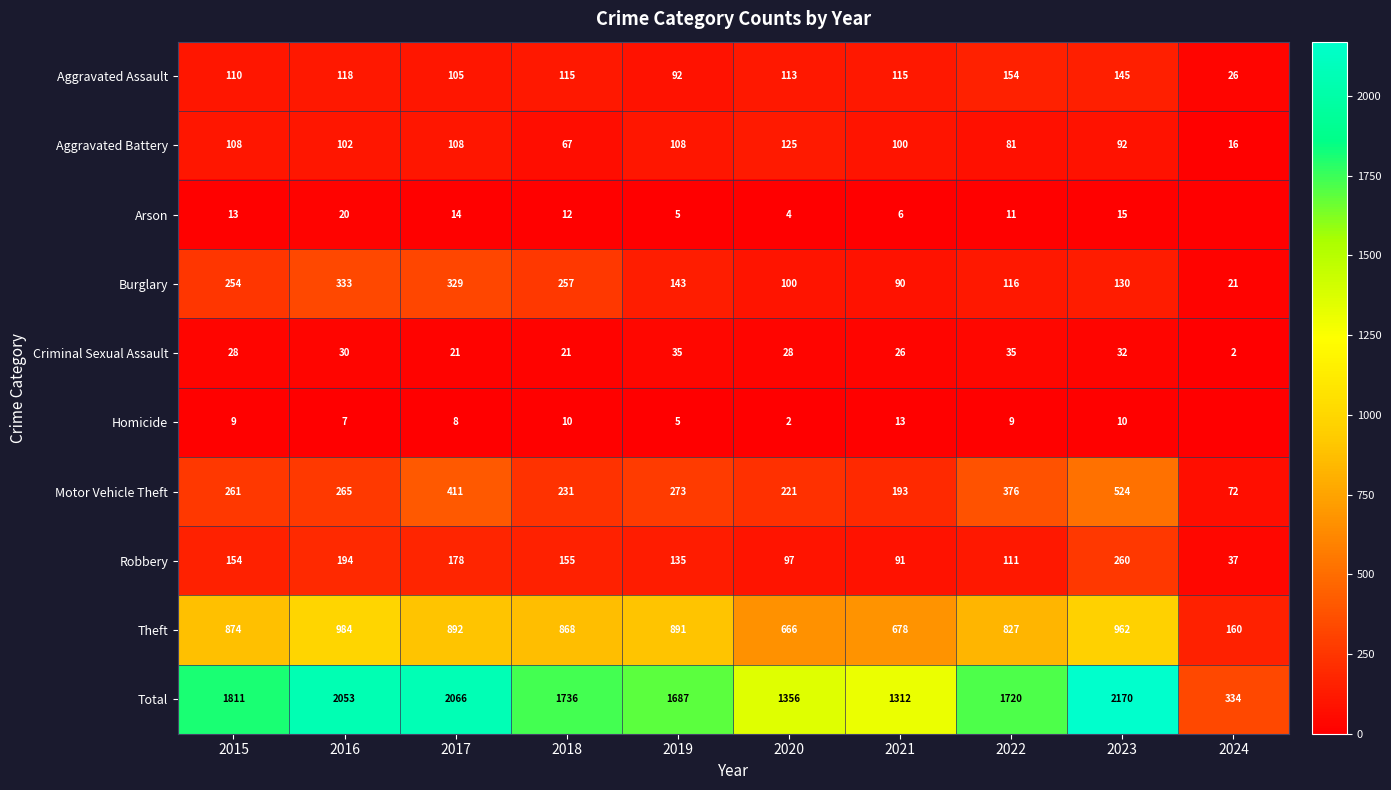

True or false: Arson has a value of 6 at 2021.

True